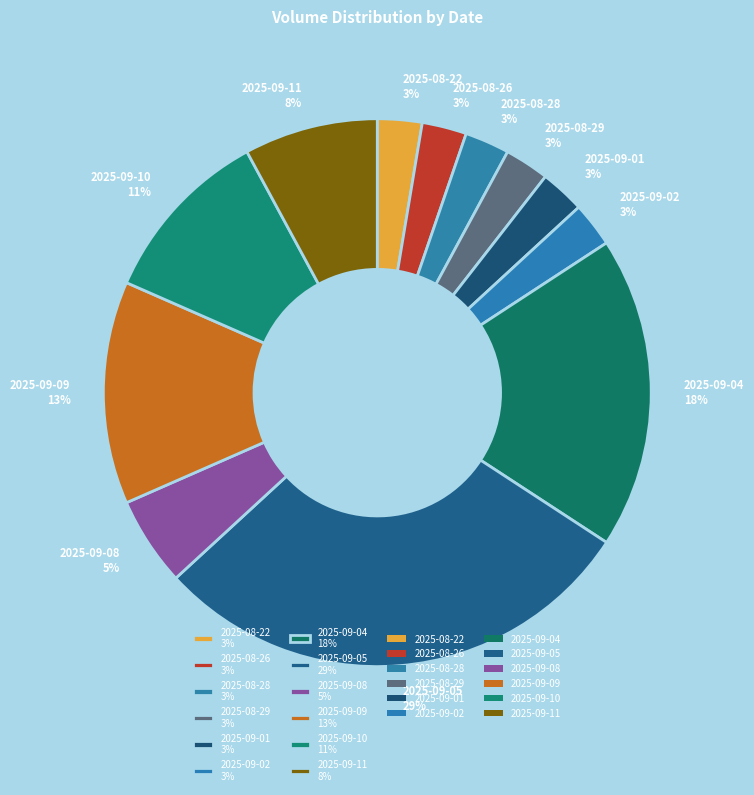

True or false: 2025-09-10 accounts for 1% of the total.

False